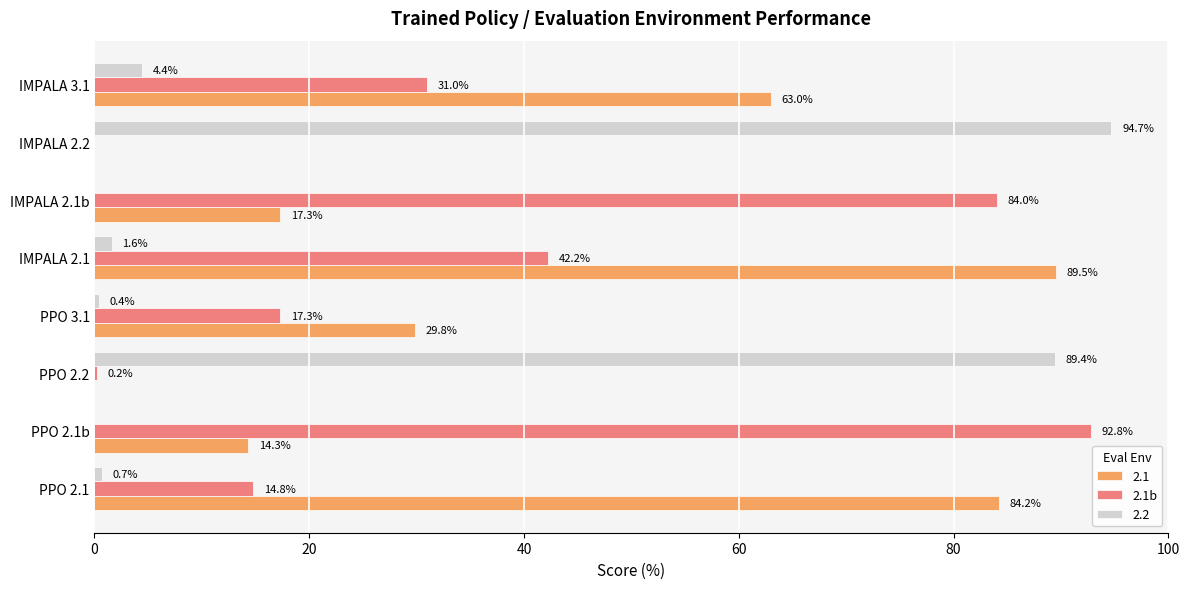

Between PPO 2.2 and IMPALA 2.2, which series saw the biggest shift?

2.2